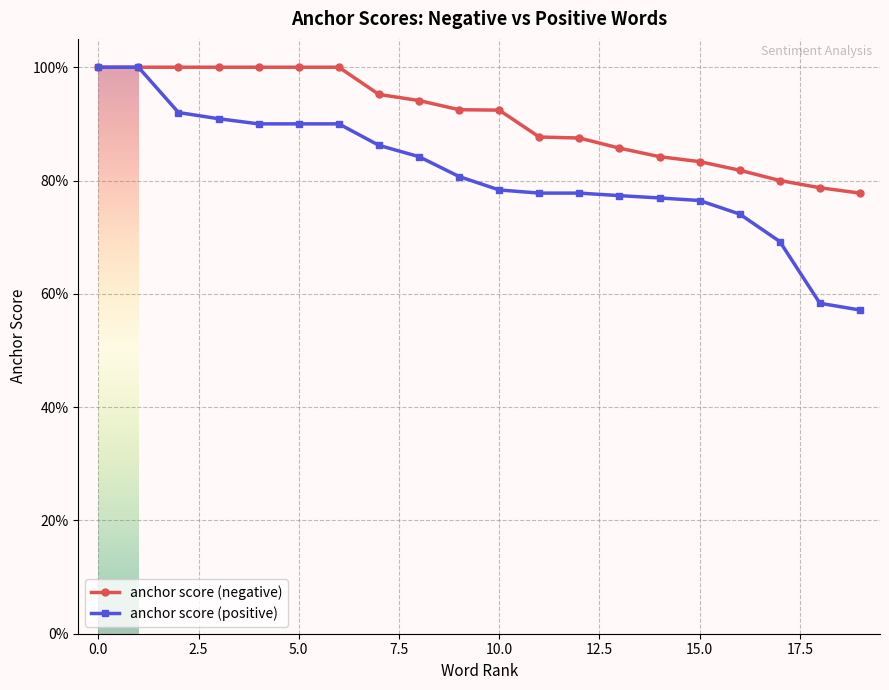

Which series has the widest spread of values?

anchor score (positive)